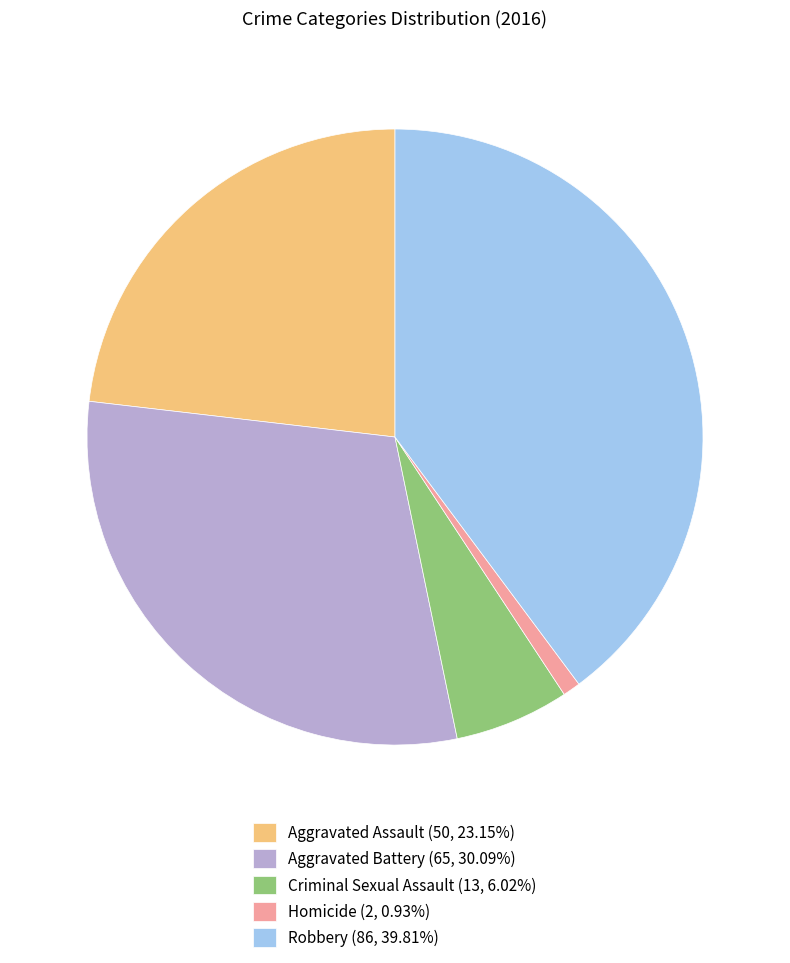

Approximately how many times larger is the value at Robbery (86, 39.81%) compared to Aggravated Assault (50, 23.15%)?

1.7